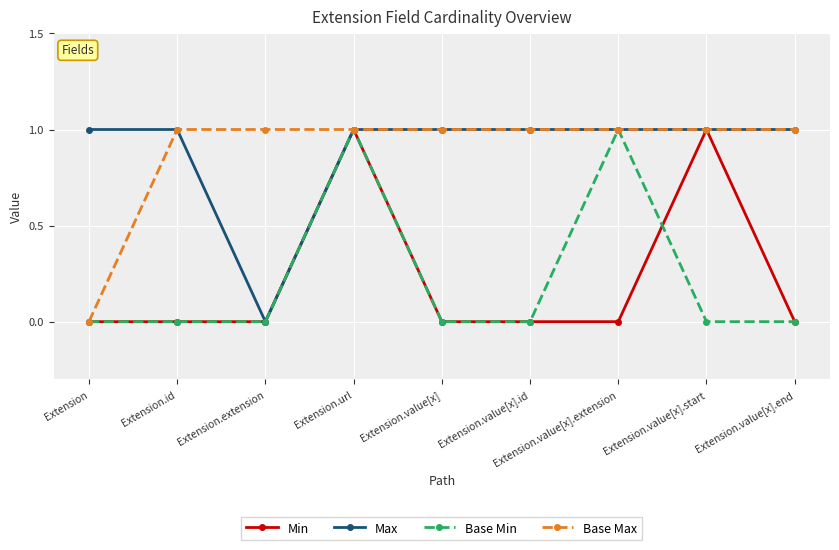

What are all the series names shown in the legend?

Min, Max, Base Min, Base Max